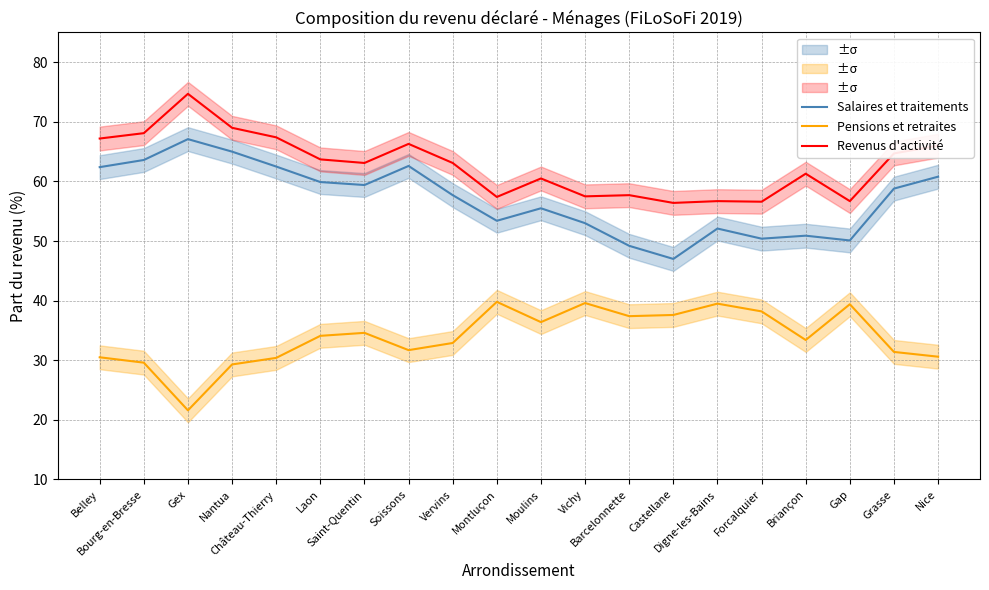

Is the value of Pensions et retraites at Forcalquier greater than the value of Salaires et traitements at Nantua?

No